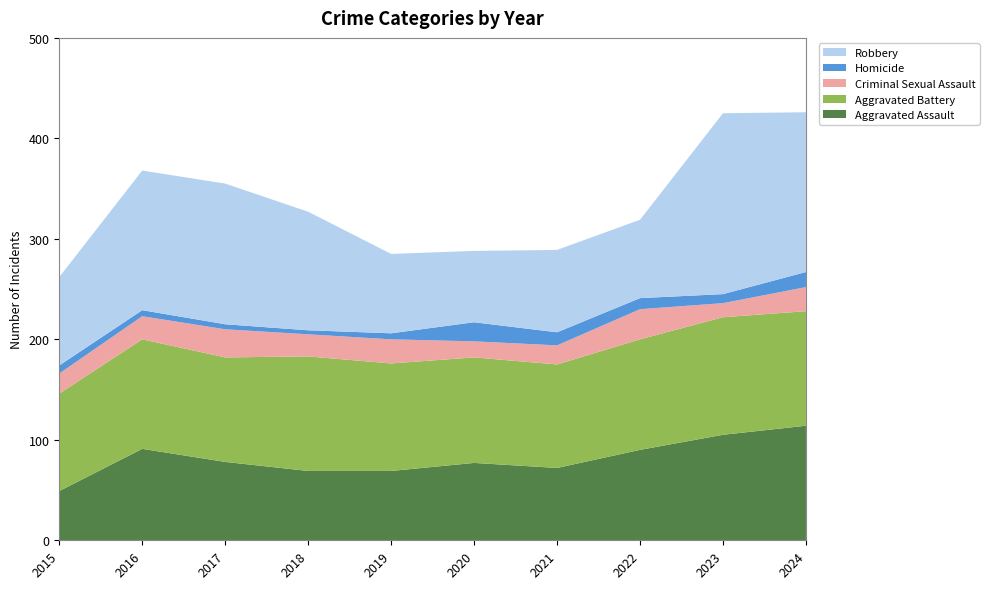

Reading right to left, what are all the values shown in this chart?

Aggravated Assault: 2024=114	2023=105	2022=90	2021=72	2020=77	2019=69	2018=69	2017=78	2016=91	2015=49
Aggravated Battery: 2024=114	2023=117	2022=110	2021=103	2020=105	2019=107	2018=114	2017=104	2016=109	2015=97
Criminal Sexual Assault: 2024=24	2023=14	2022=30	2021=19	2020=16	2019=24	2018=22	2017=28	2016=23	2015=20
Homicide: 2024=15	2023=9	2022=11	2021=13	2020=19	2019=6	2018=4	2017=5	2016=6	2015=8
Robbery: 2024=159	2023=180	2022=78	2021=82	2020=71	2019=79	2018=118	2017=140	2016=139	2015=88